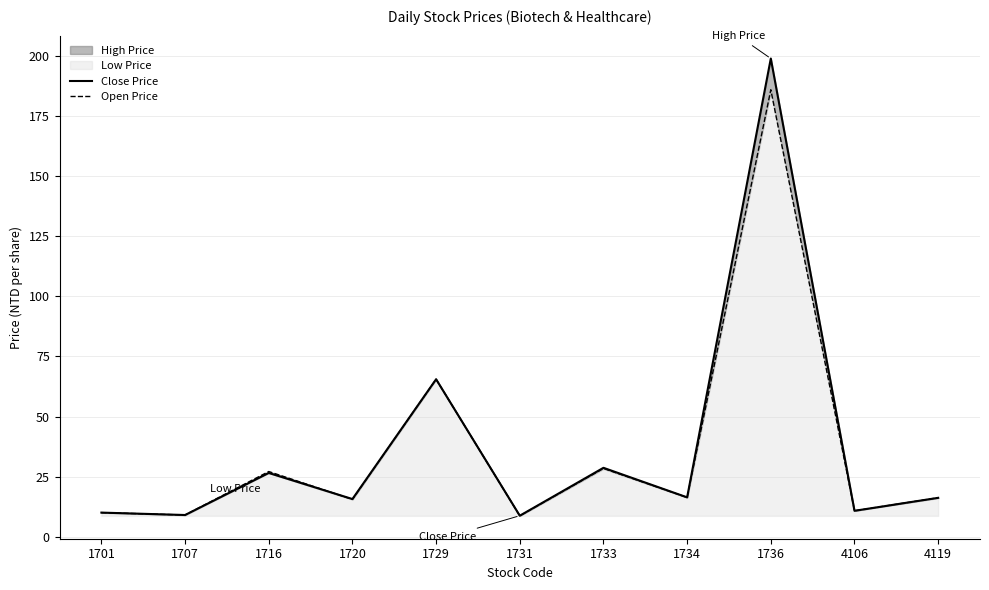

What is the average value of the Open Price series?

35.8